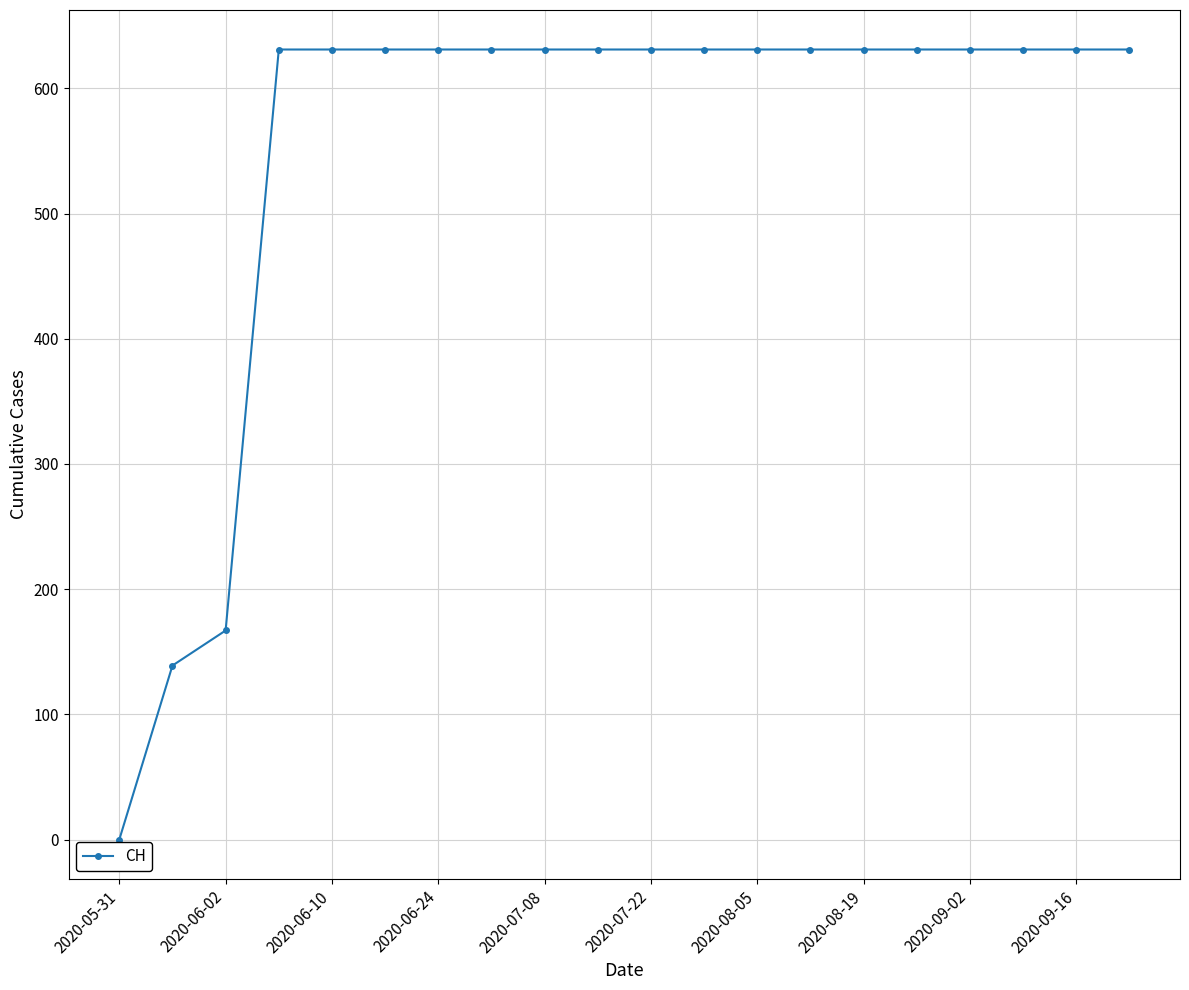

What is the maximum value shown in the chart?

631